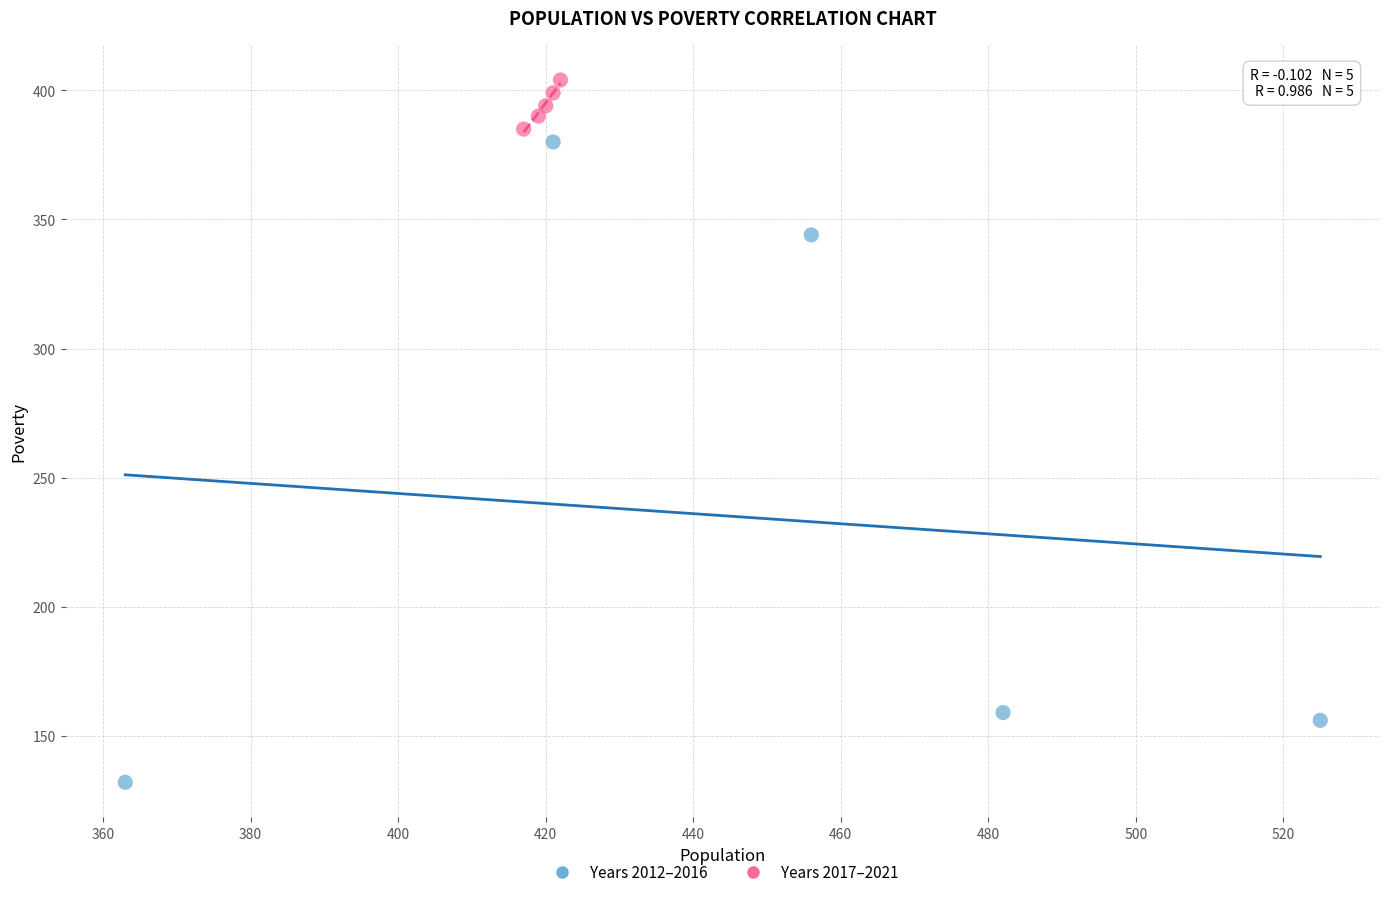

Which series reaches the maximum Y coordinate?

Years 2017–2021